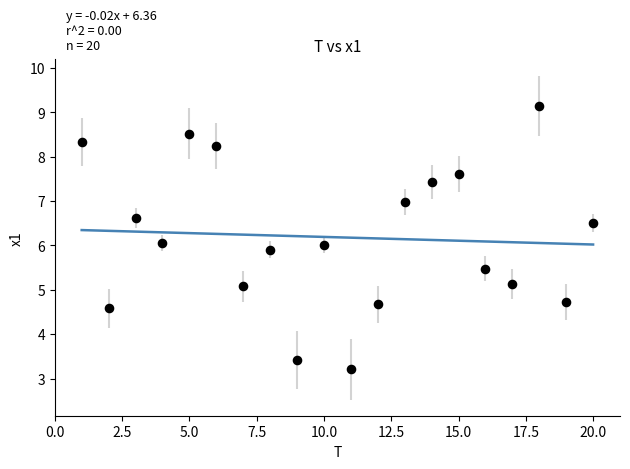

What is the range of Y values (max minus min)?

5.9